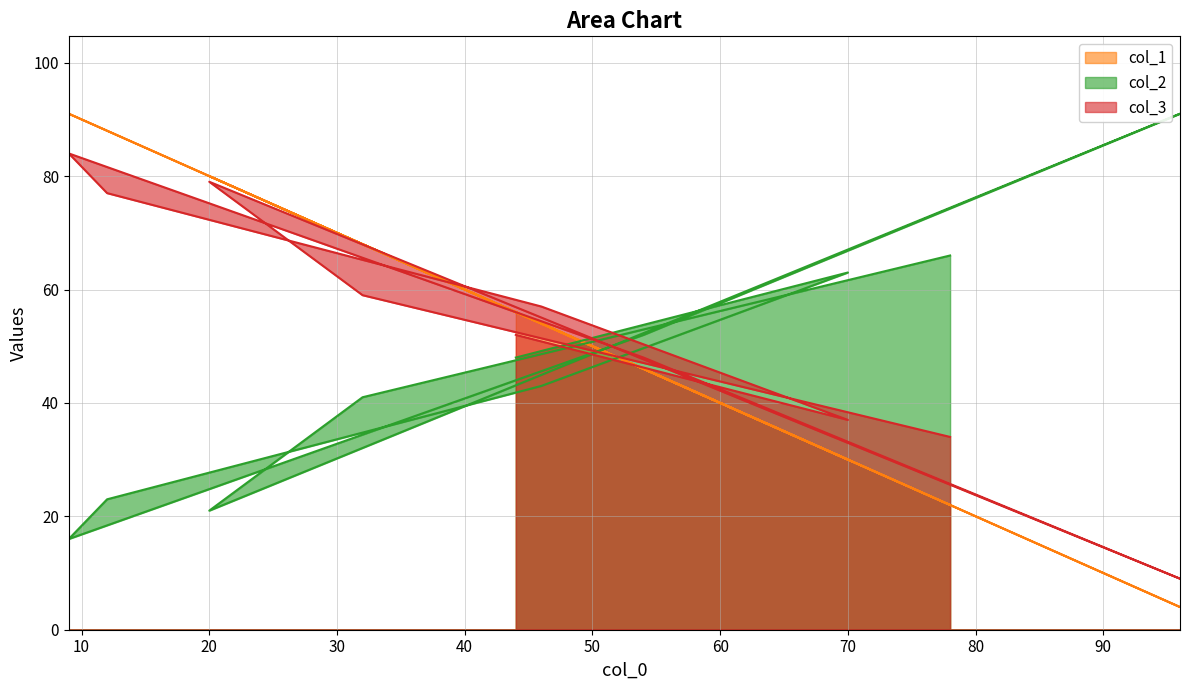

How many times do col_3 and col_2 cross each other?

5